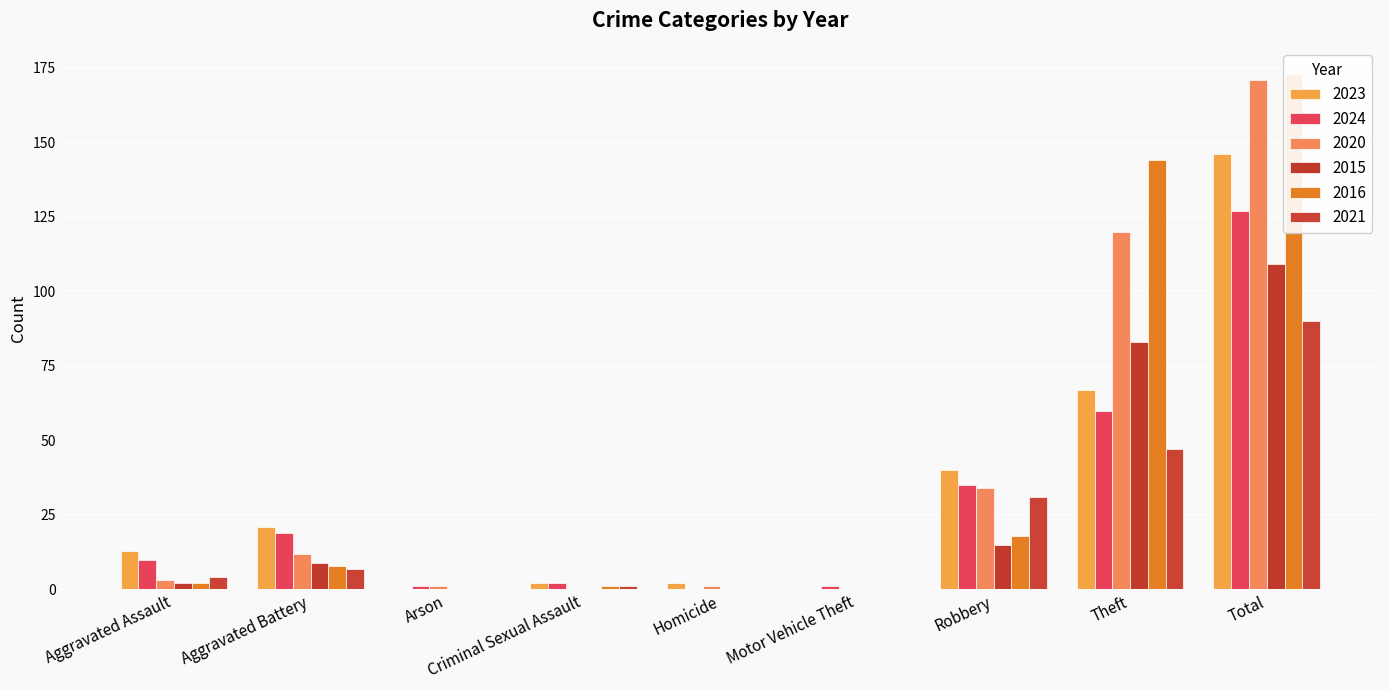

Reading left to right, list all the values displayed in this chart.

2023: Aggravated Assault=13	Aggravated Battery=21	Arson=0	Criminal Sexual Assault=2	Homicide=2	Motor Vehicle Theft=0	Robbery=40	Theft=67	Total=146
2024: Aggravated Assault=10	Aggravated Battery=19	Arson=1	Criminal Sexual Assault=2	Homicide=0	Motor Vehicle Theft=1	Robbery=35	Theft=60	Total=127
2020: Aggravated Assault=3	Aggravated Battery=12	Arson=1	Criminal Sexual Assault=0	Homicide=1	Motor Vehicle Theft=0	Robbery=34	Theft=120	Total=171
2015: Aggravated Assault=2	Aggravated Battery=9	Arson=0	Criminal Sexual Assault=0	Homicide=0	Motor Vehicle Theft=0	Robbery=15	Theft=83	Total=109
2016: Aggravated Assault=2	Aggravated Battery=8	Arson=0	Criminal Sexual Assault=1	Homicide=0	Motor Vehicle Theft=0	Robbery=18	Theft=144	Total=173
2021: Aggravated Assault=4	Aggravated Battery=7	Arson=0	Criminal Sexual Assault=1	Homicide=0	Motor Vehicle Theft=0	Robbery=31	Theft=47	Total=90